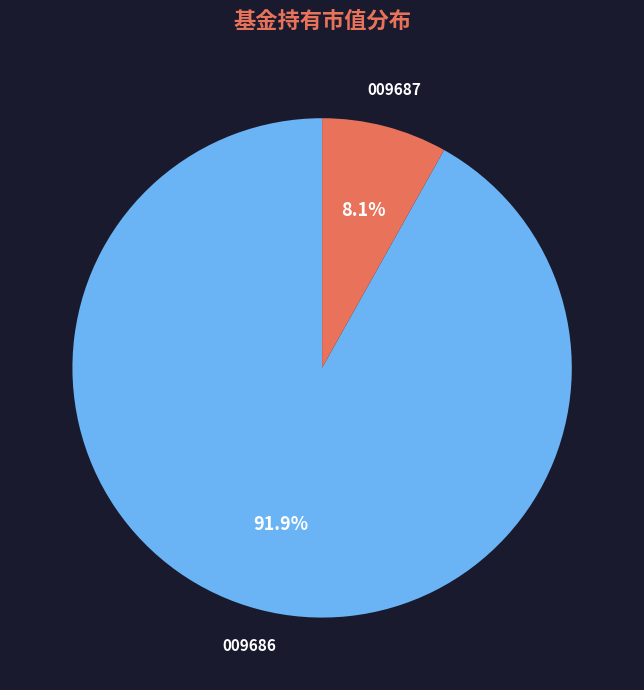

Rank the categories by value from lowest to highest.

009687, 009686